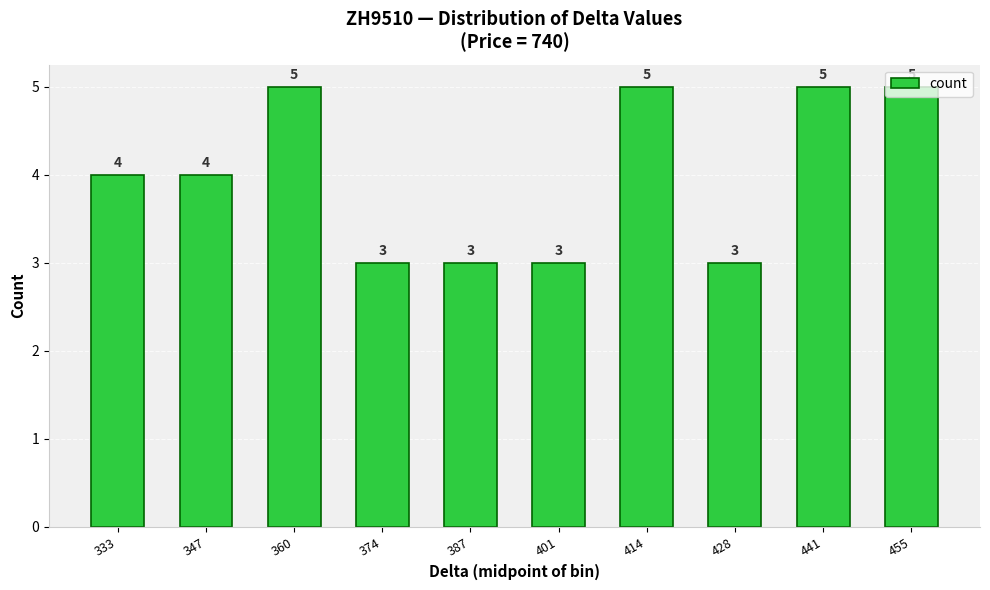

What is the difference between the maximum and minimum values?

2